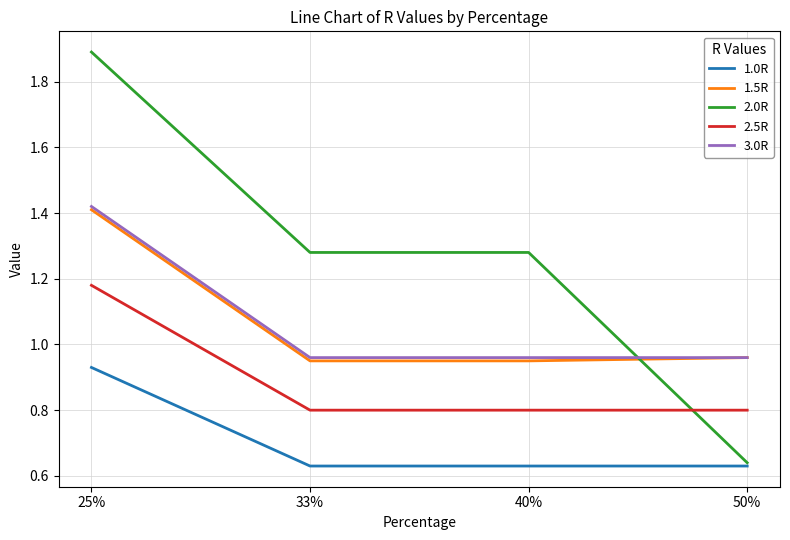

What is the spread (max minus min) of values at 50%?

0.3